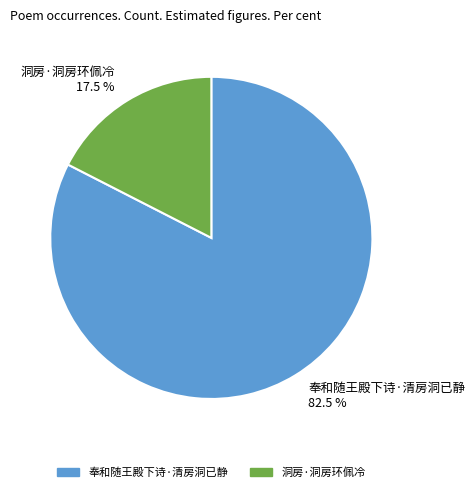

Which slice is the largest?

奉和随王殿下诗·清房洞已静